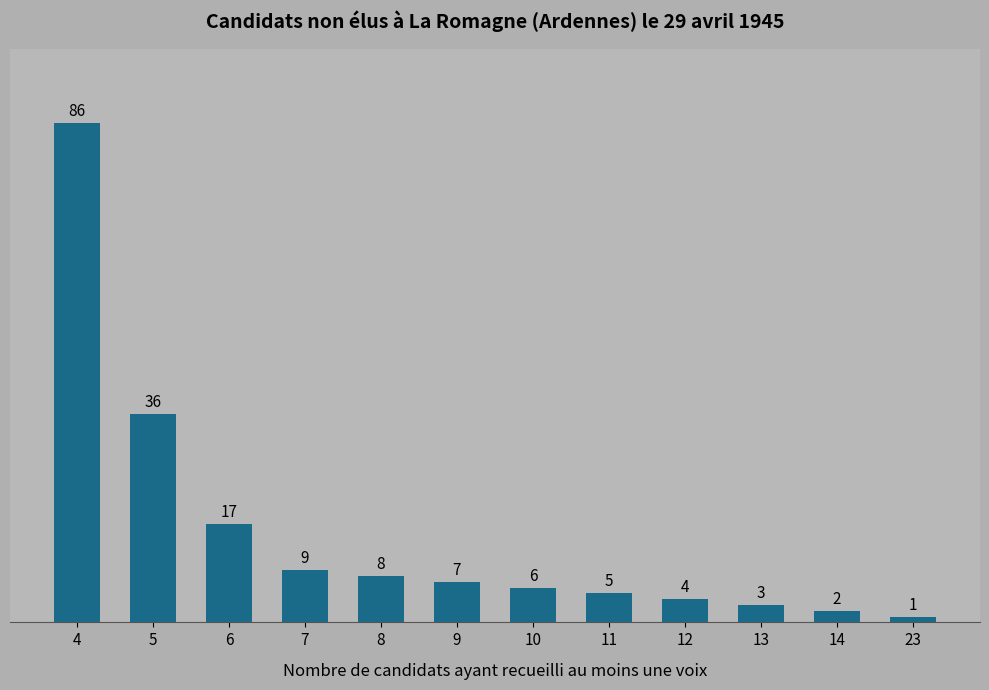

Reading left to right, what are all the values shown in this chart?

4=86	5=36	6=17	7=9	8=8	9=7	10=6	11=5	12=4	13=3	14=2	23=1